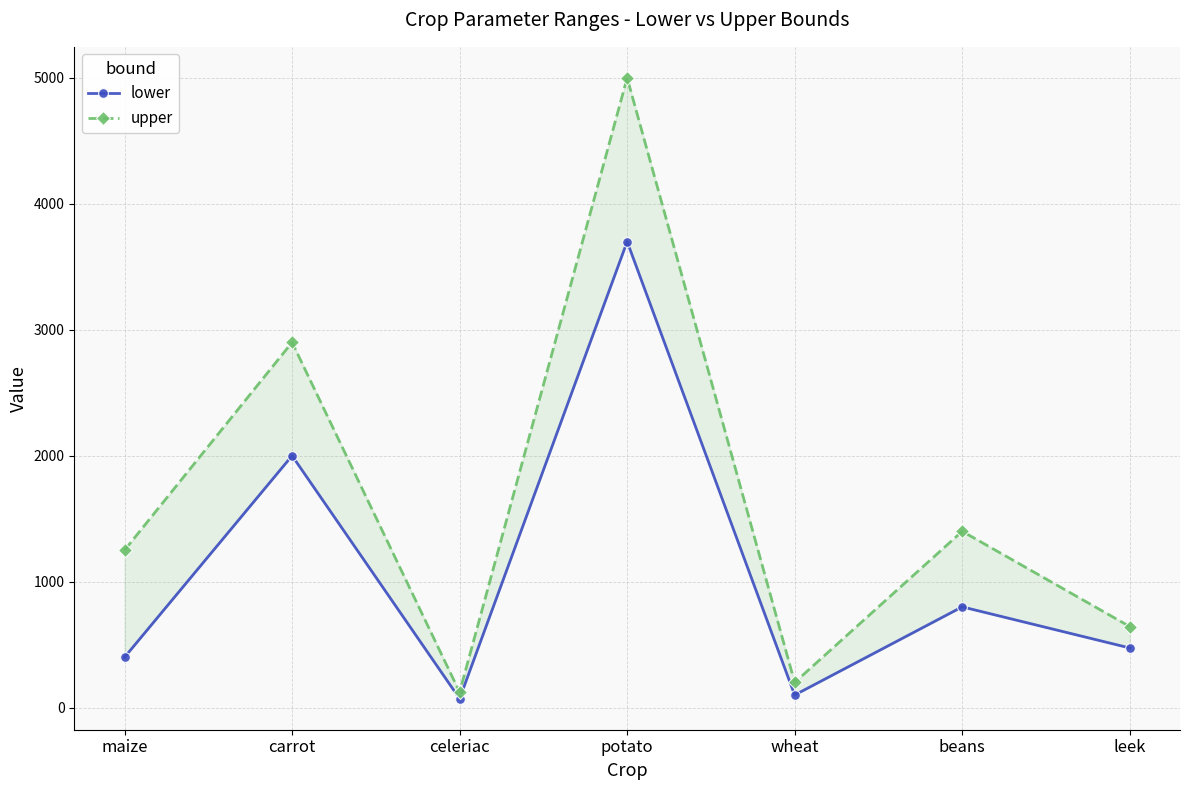

In lower, how many points are lower than both neighbors (excluding endpoints)?

2